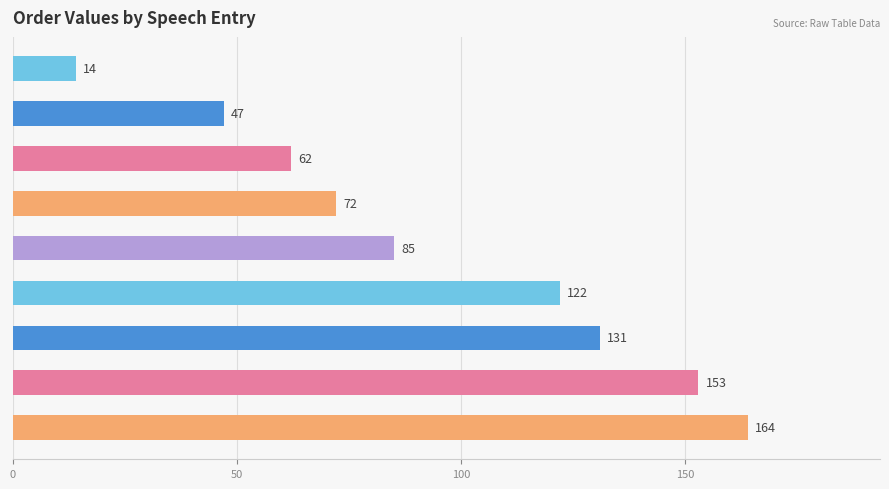

Rank the categories by value from lowest to highest.

14, 47, 62, 72, 85, 122, 131, 153, 164